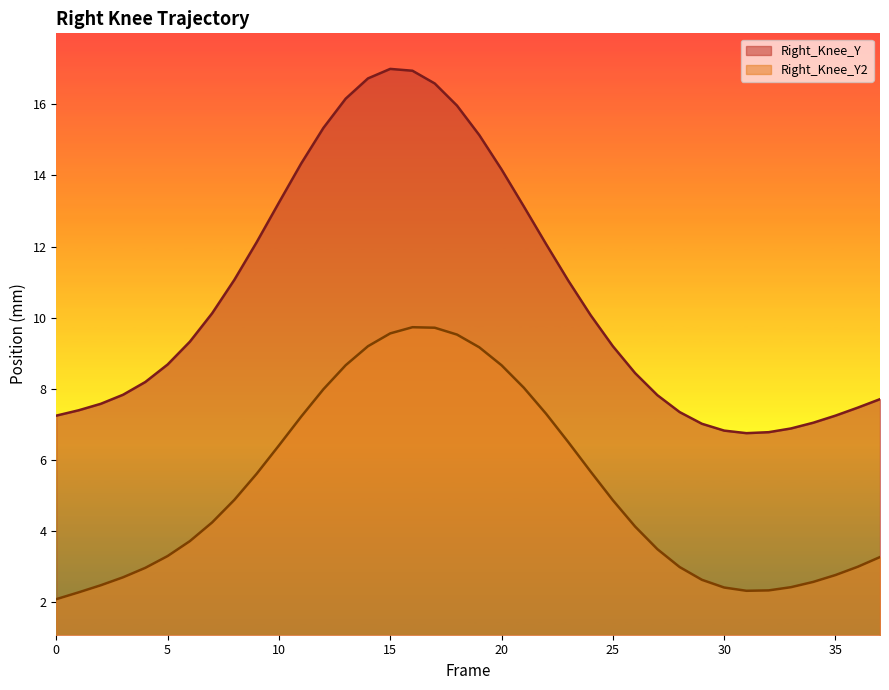

Is the value of Right_Knee_Y at 13 greater than the value of Right_Knee_Y2 at 12?

Yes